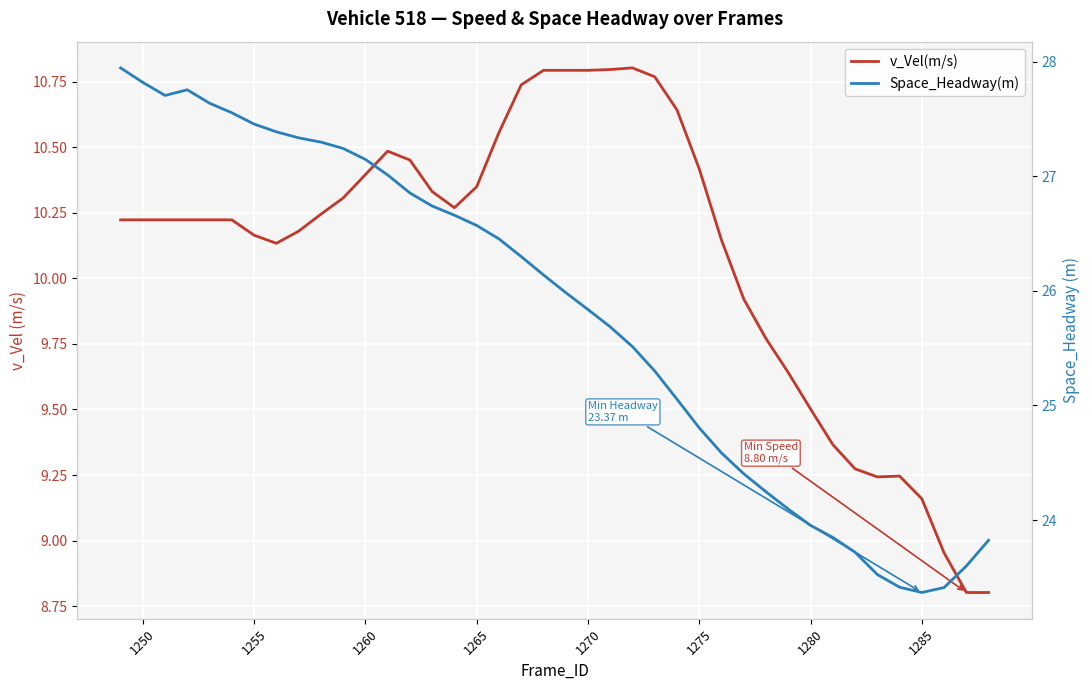

What is the minimum value shown in the chart?

8.8